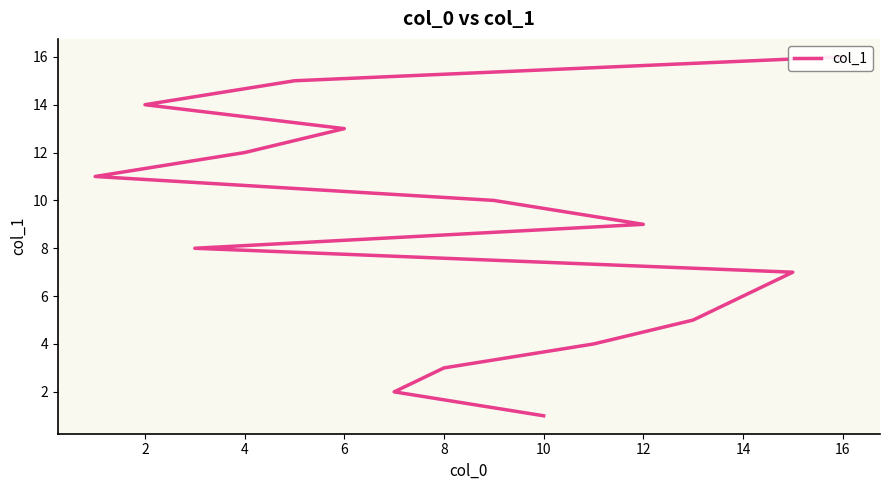

What is the value of the 5th point from the left?

5